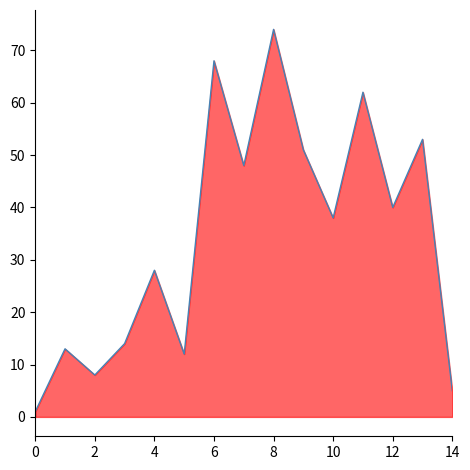

What is the change in value from 2 to 14?

-3